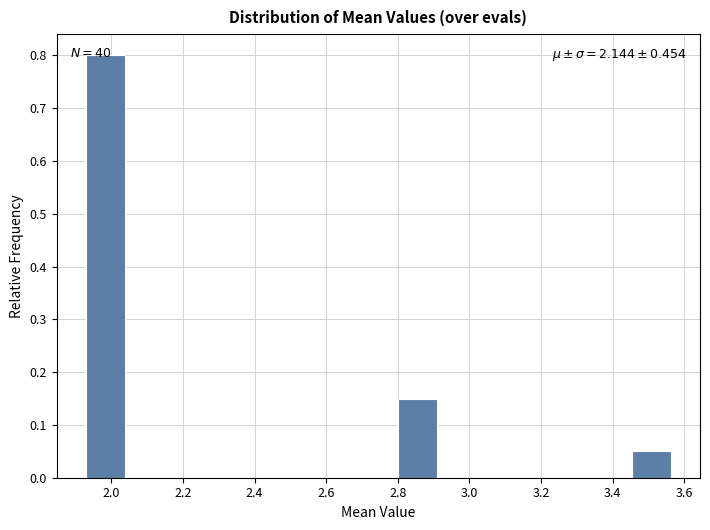

Which range on the x-axis has the tallest bar?

1.92 to 2.04